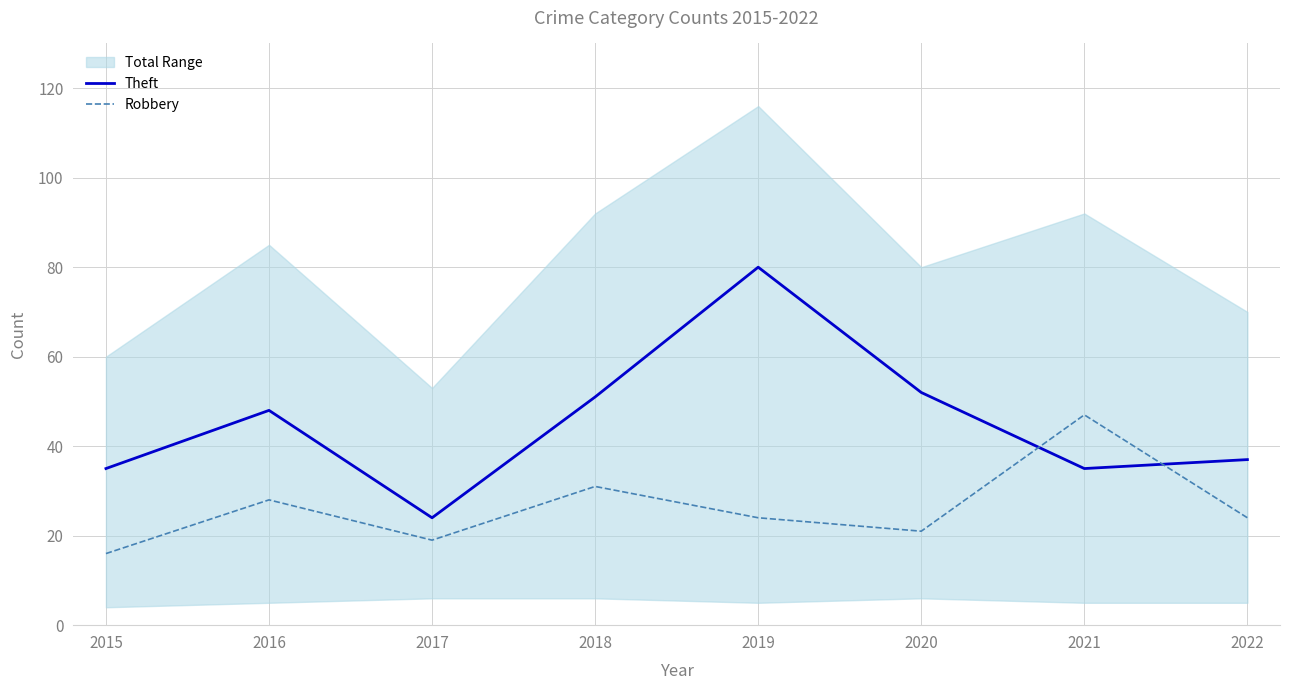

List the series in order of their peak value, lowest first.

Robbery, Theft